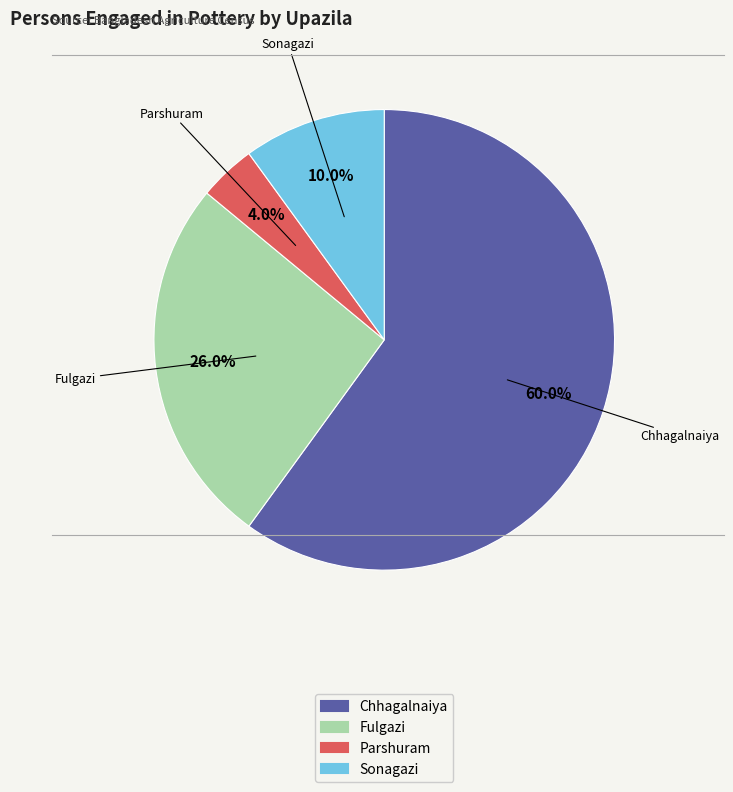

To the nearest percent, what portion does Chhagalnaiya represent?

60%